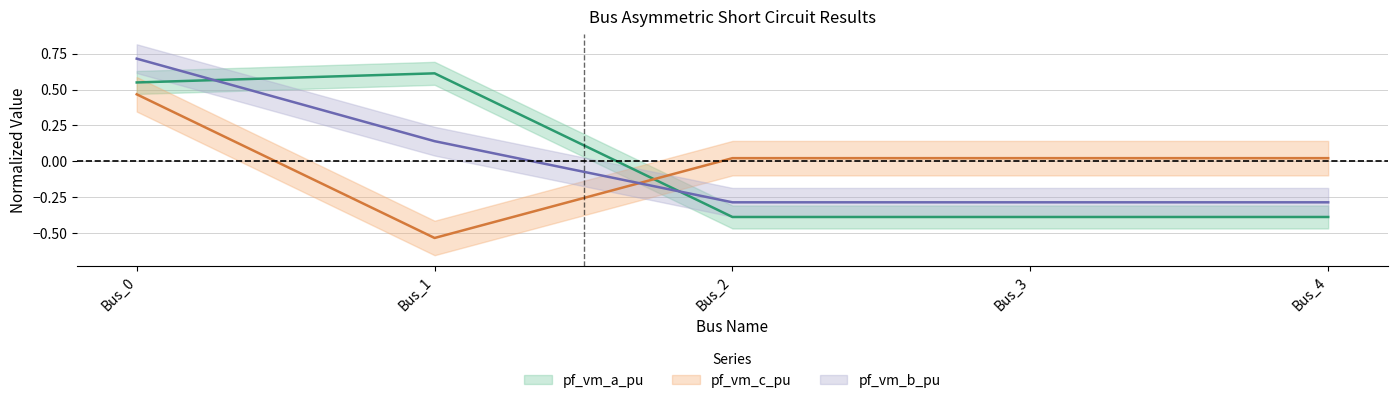

Which category has the lowest value in the pf_va_a_degree series?

Bus_2